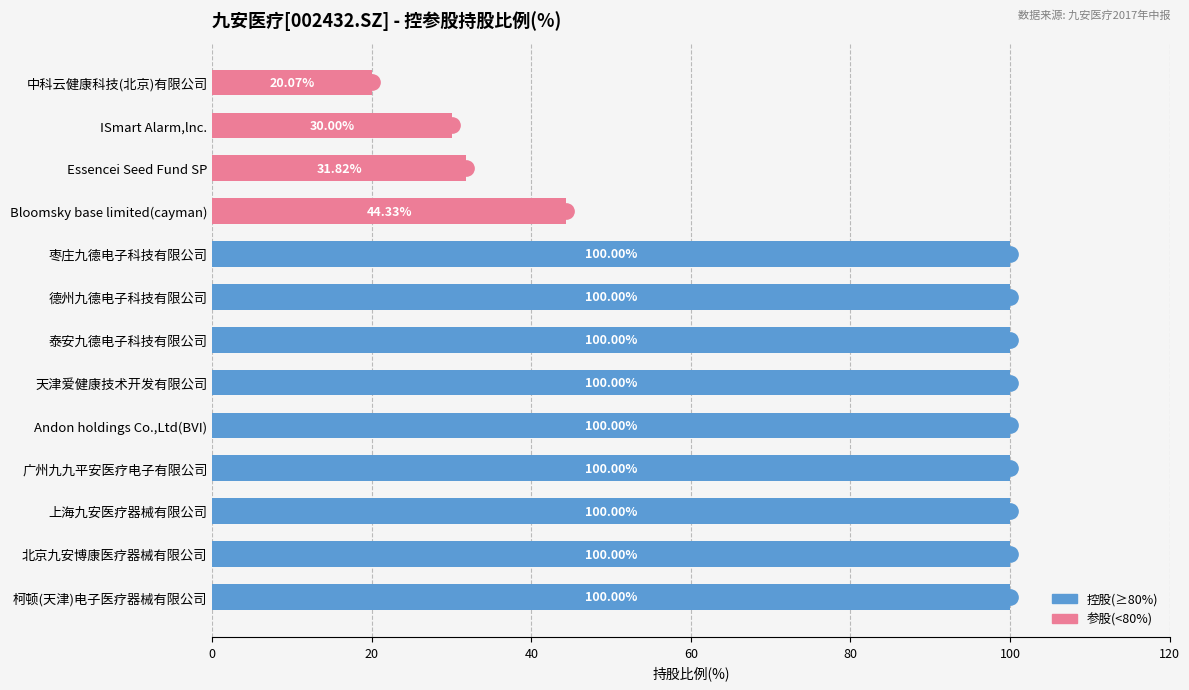

What is the difference between the maximum and minimum values?

79.9